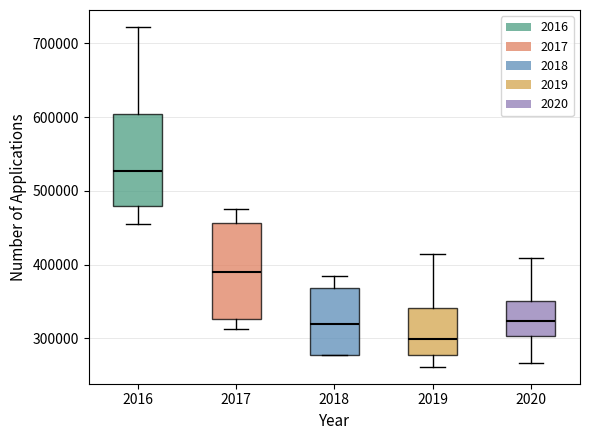

Which box's median line is the lowest?

2019